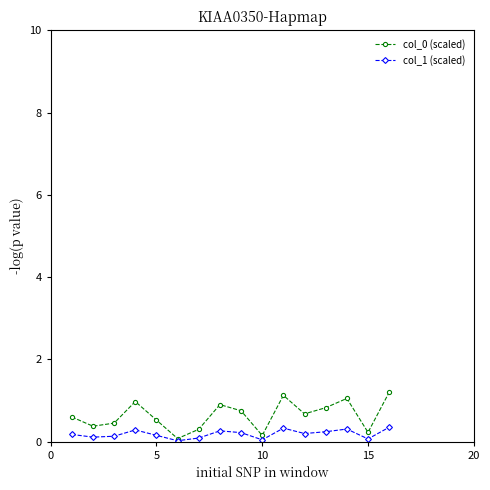

True or false: col_0 (scaled) has more than 1 points higher than both neighbors.

True